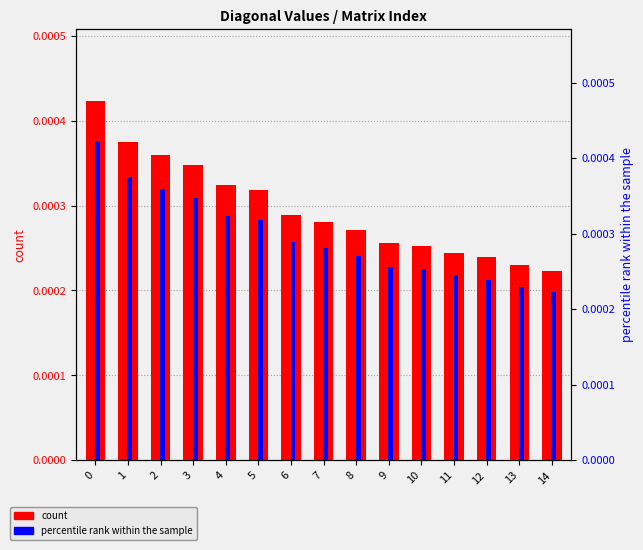

Is it true that percentile rank within the sample equals 0.0 at 9?

True